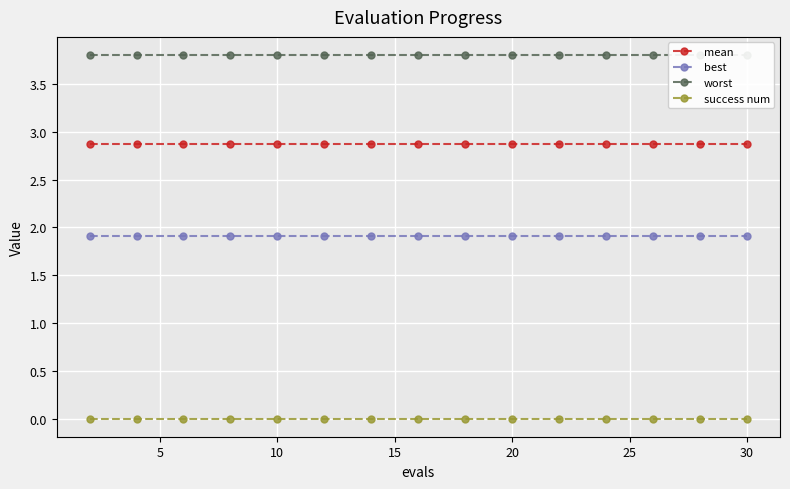

What is the highest value of the mean series?

2.9